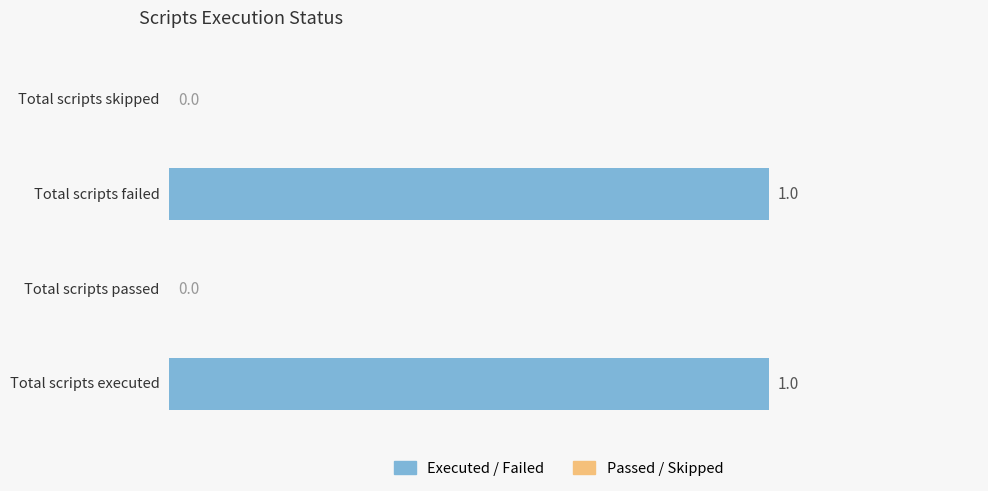

How many values are between 0 and 1?

4